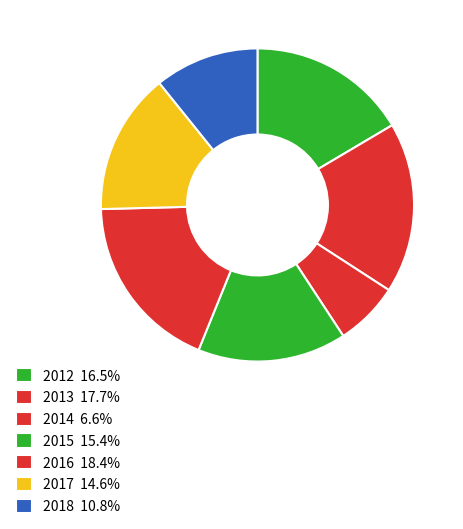

How many slices are in this pie chart?

7